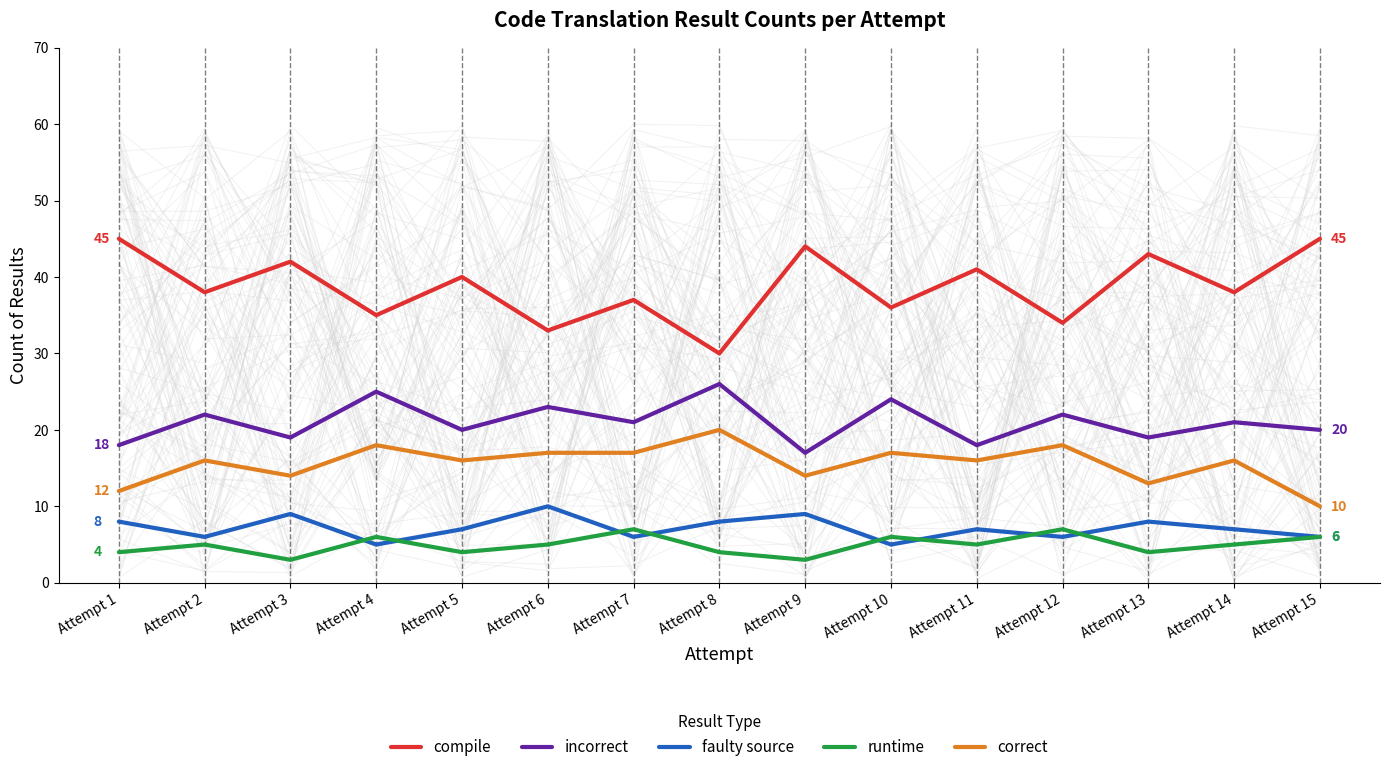

How many interior local peaks does the incorrect series have?

7